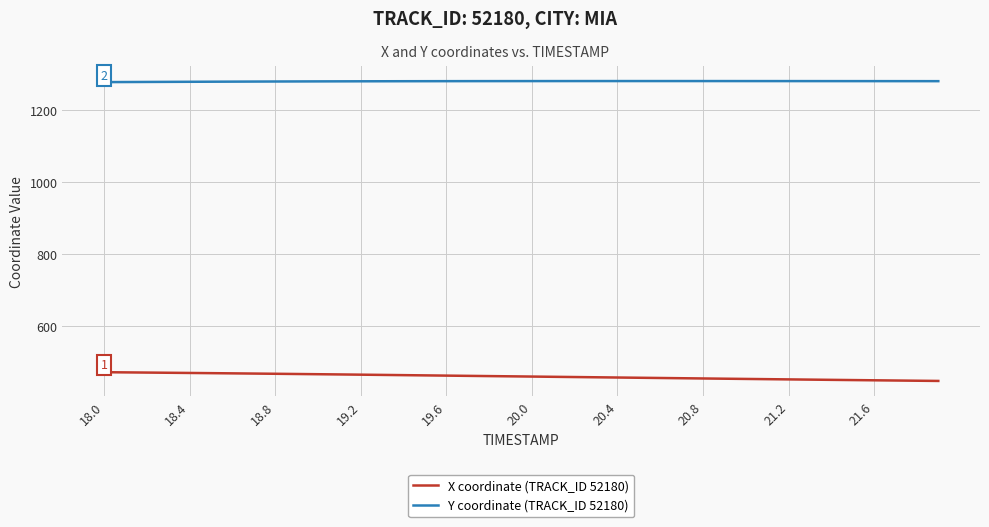

How many distinct data groups are displayed?

2